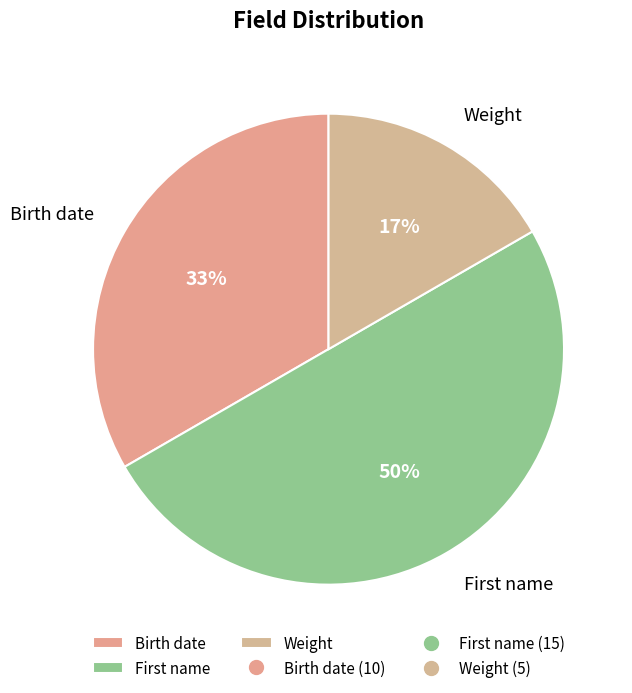

Is it true that Weight is 22% of the pie?

False